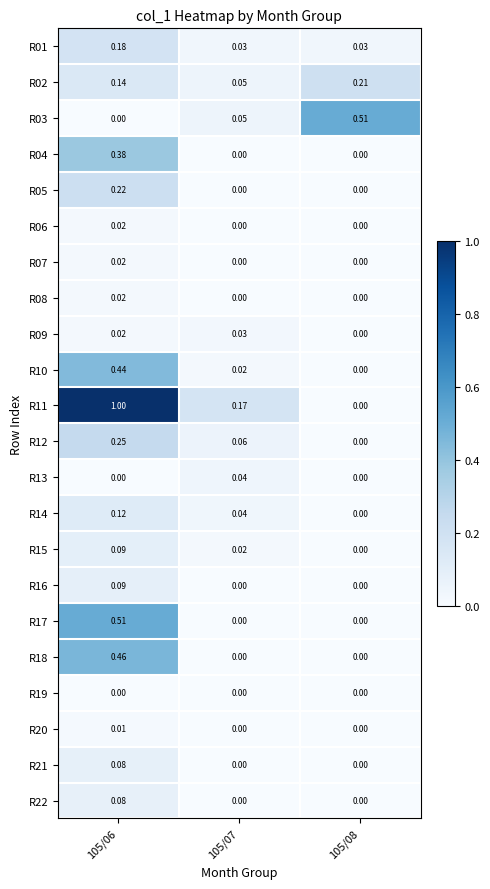

Is the value of R06 at 105/08 greater than the value of R01 at 105/08?

No